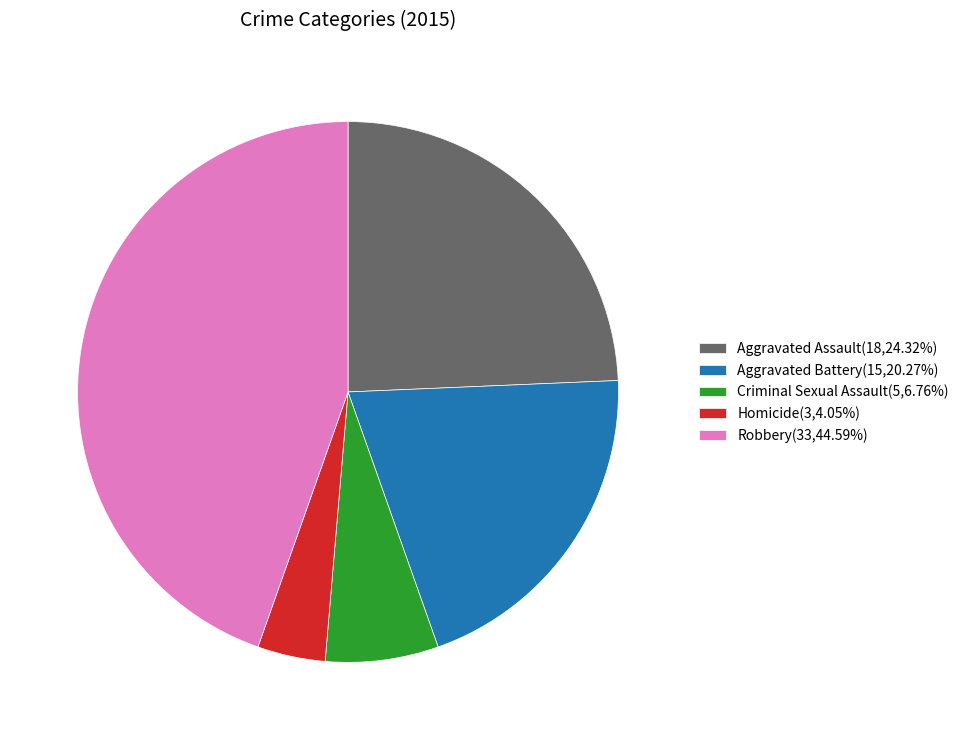

Do Homicide(3,4.05%) and Aggravated Assault(18,24.32%) together represent more than half of the pie?

No